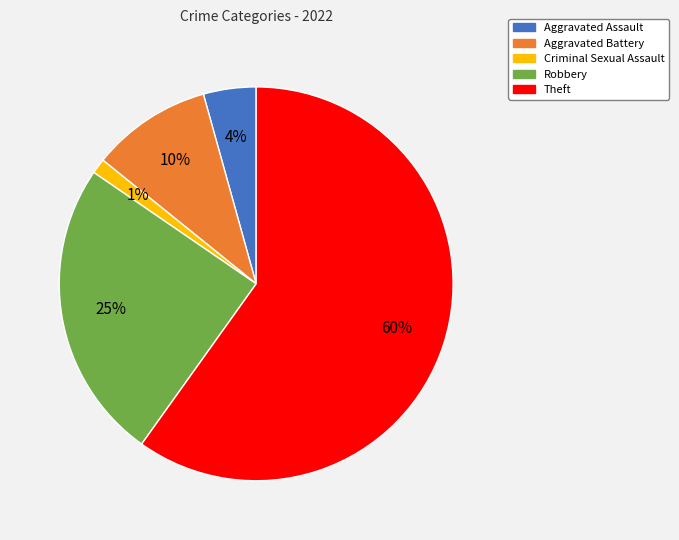

Count the number of slices in the pie.

5